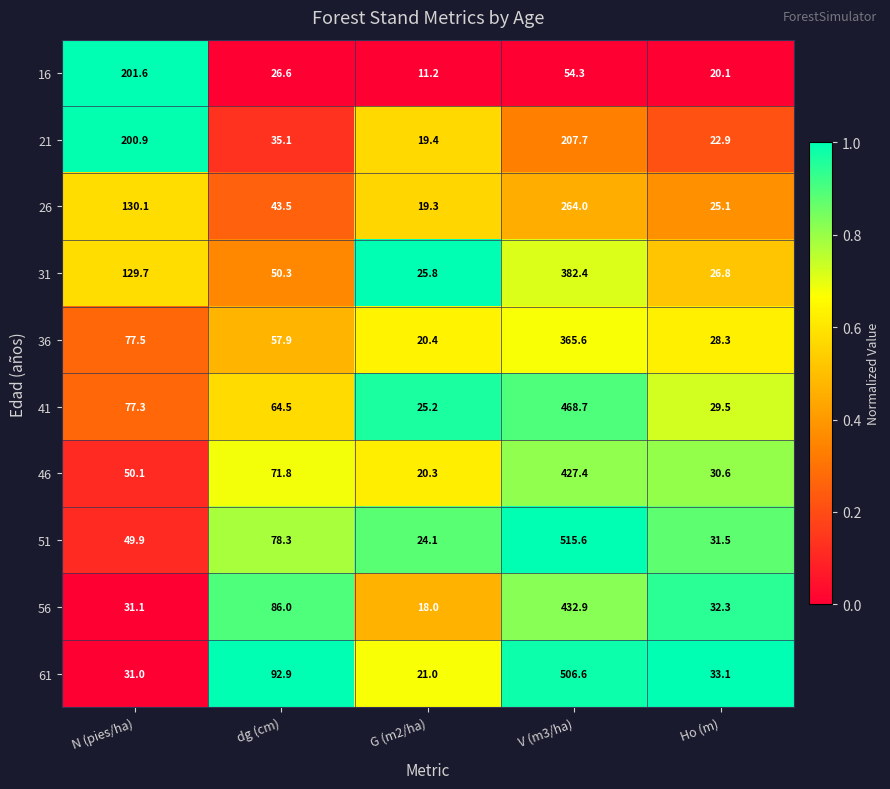

Which category has the lowest value across all series?

G (m2/ha)